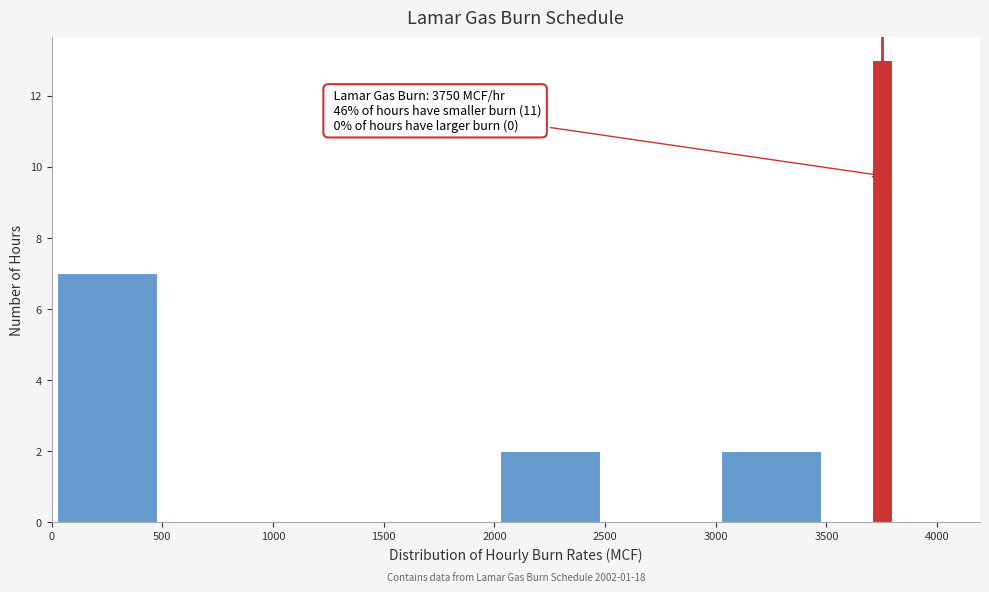

Read against the x-axis, roughly where is the centre of the tallest bar?

3750